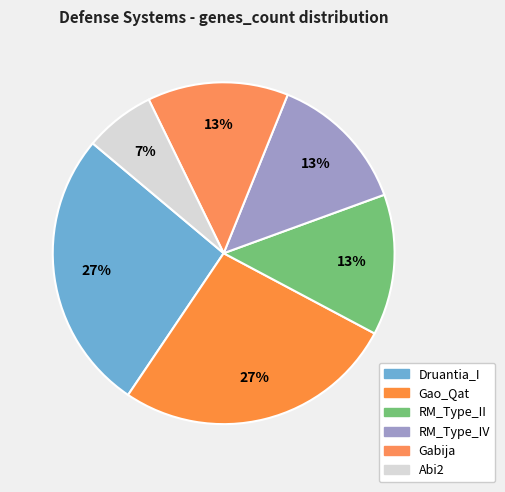

Is it true that Abi2 is 7% of the pie?

True